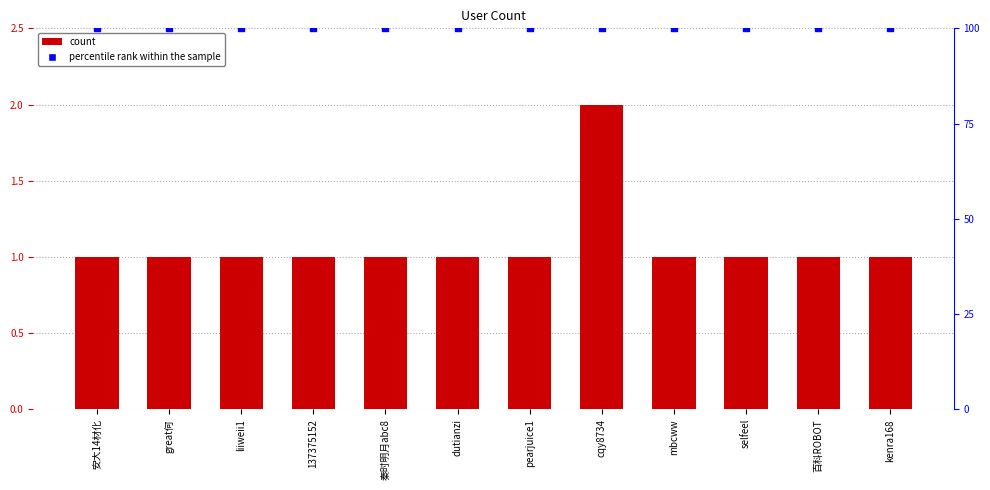

Which series contains the lowest Y value?

count